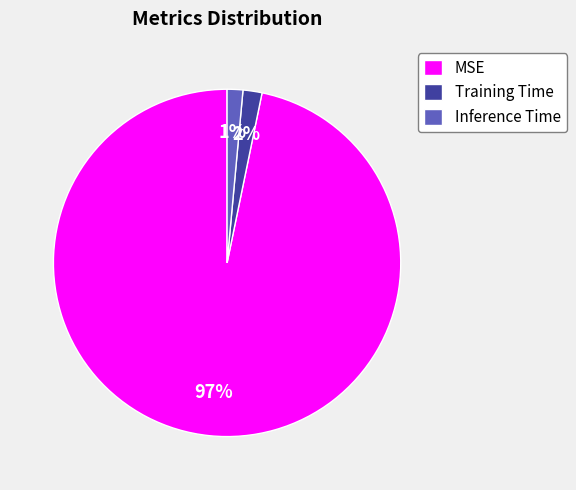

Which category has the biggest portion of the pie?

MSE